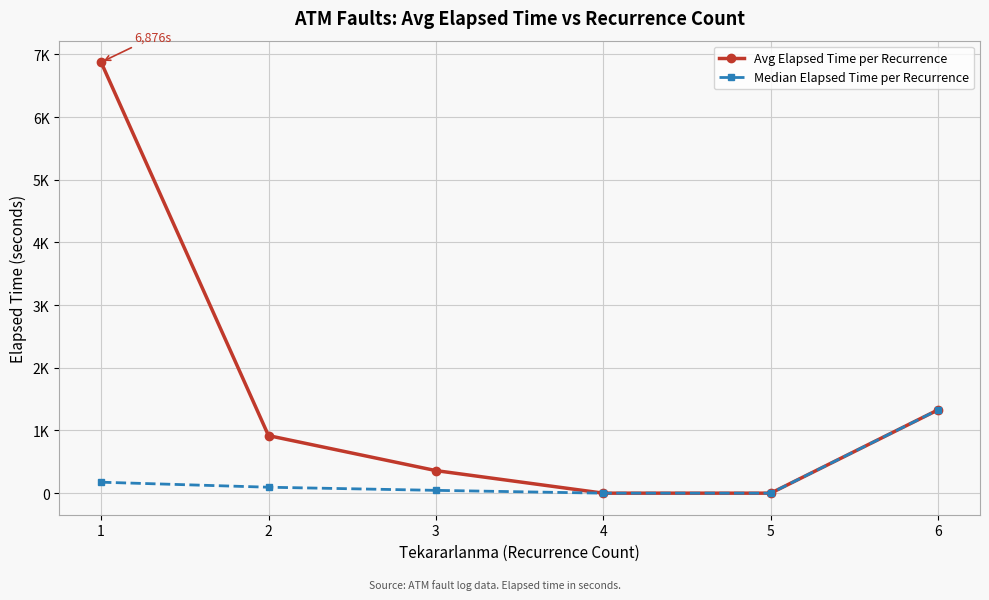

Does the chart have visible grid lines?

Yes